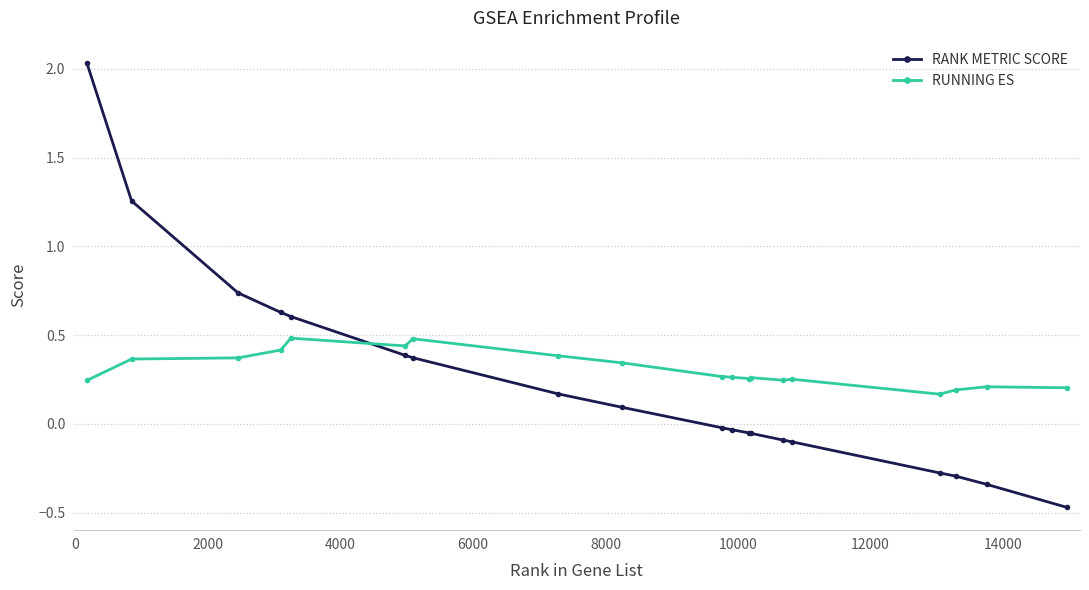

Rank the series by their maximum value, from lowest to highest.

RUNNING ES, RANK METRIC SCORE